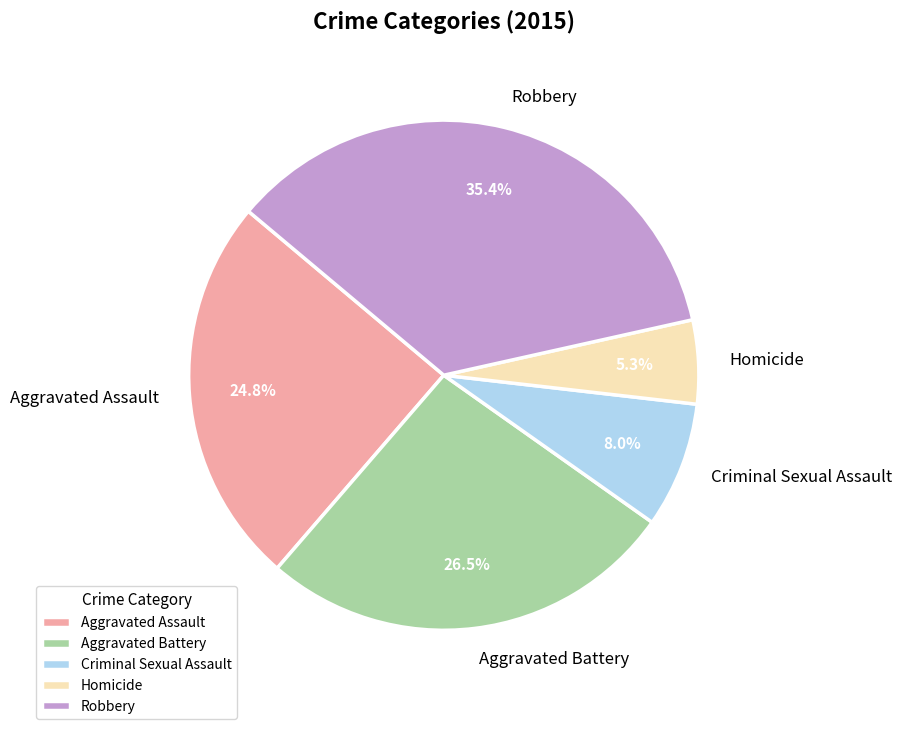

Rank the categories by value from lowest to highest.

Homicide, Criminal Sexual Assault, Aggravated Assault, Aggravated Battery, Robbery